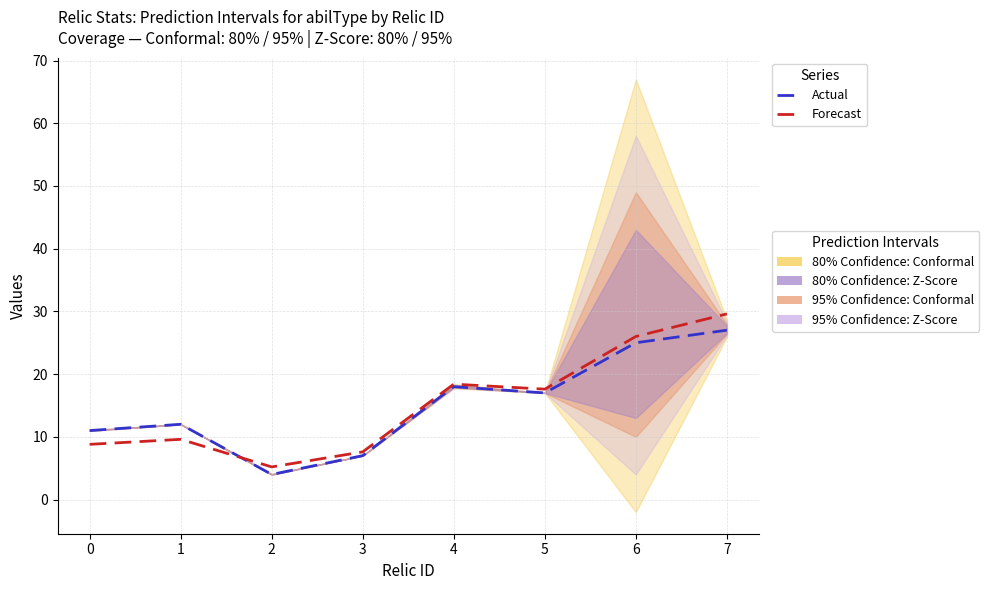

At how many categories does at least one series exceed 8?

6